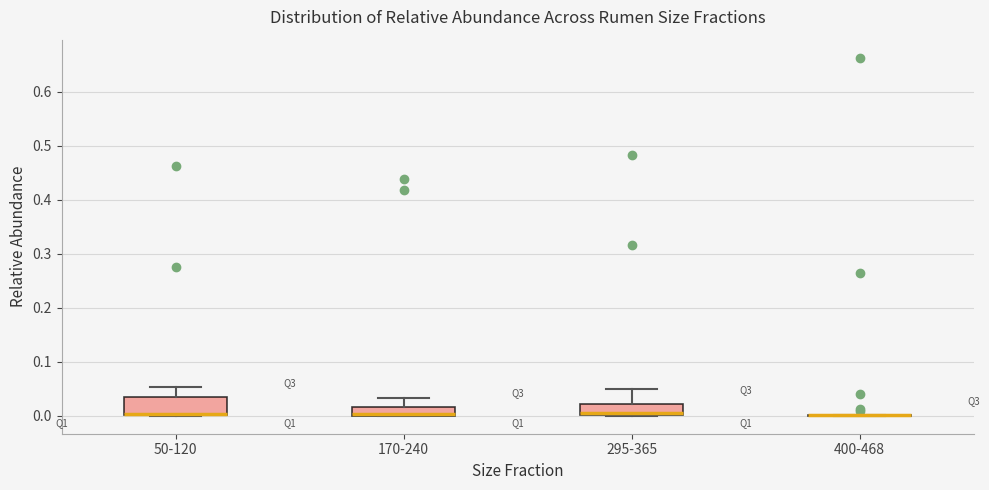

Which box is the tallest, from its lower edge to its upper edge?

50-120